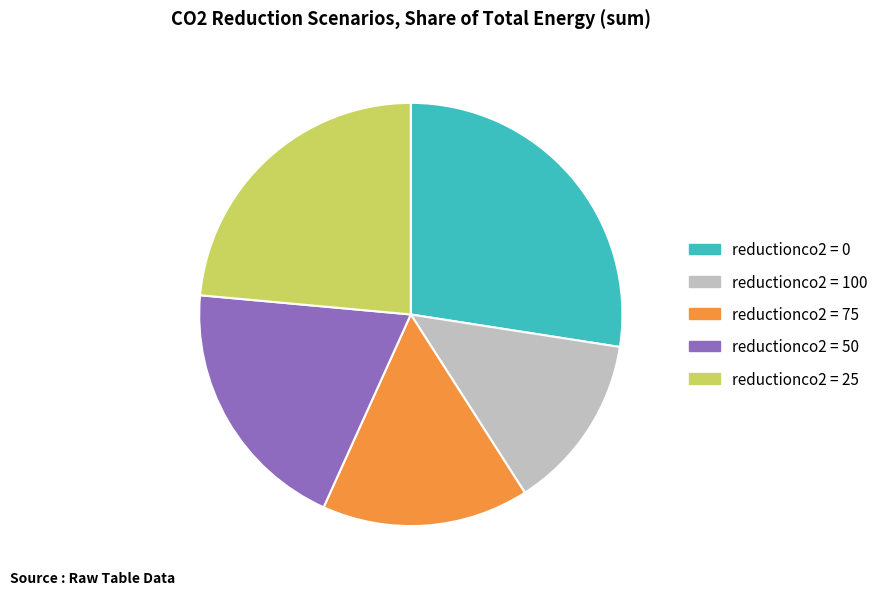

Does any single category account for the majority?

No